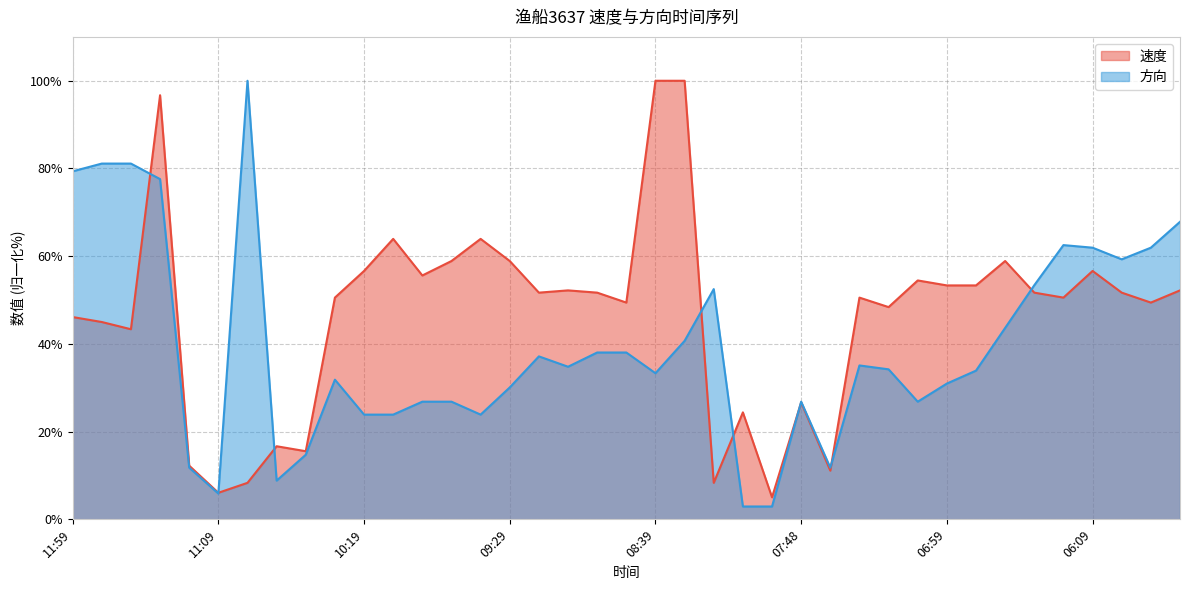

Between 08:59 and 10:59, which is larger?

08:59